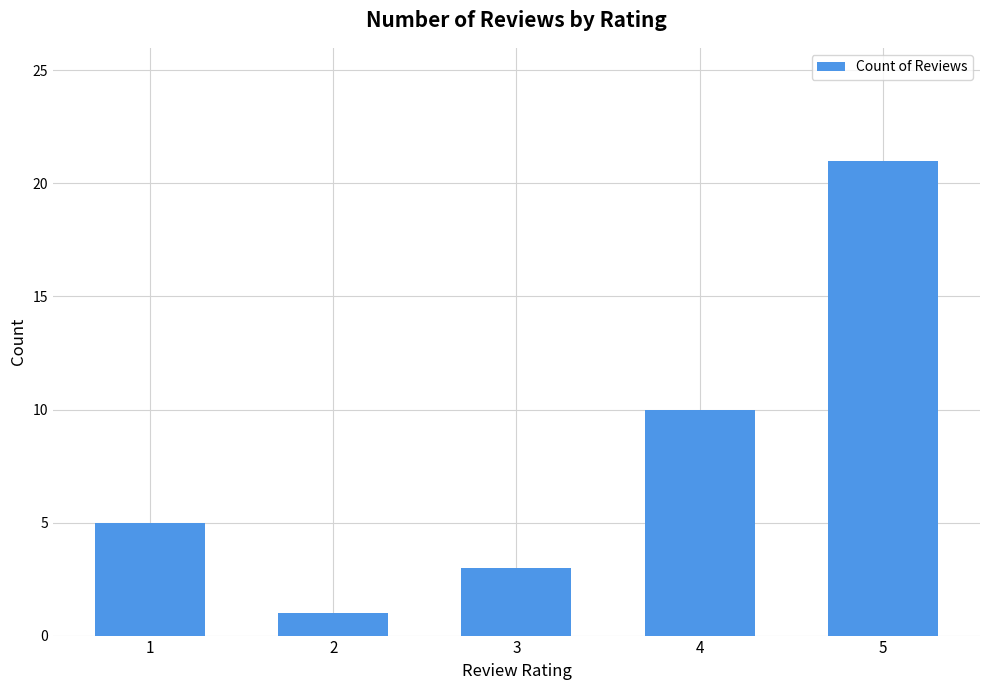

What is the value of the 3rd bar from the left?

3